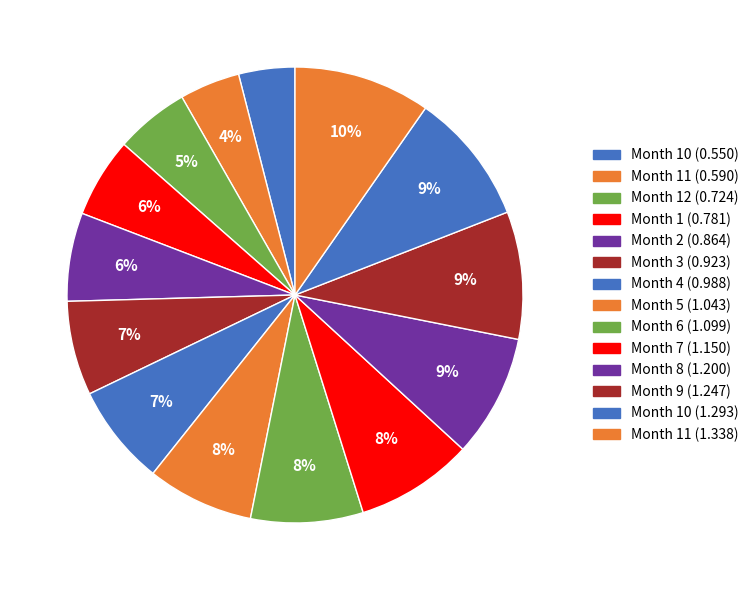

Rank the categories by value from highest to lowest.

11, 10, 9, 8, 7, 6, 5, 4, 3, 2, 1, 12, 11, 10